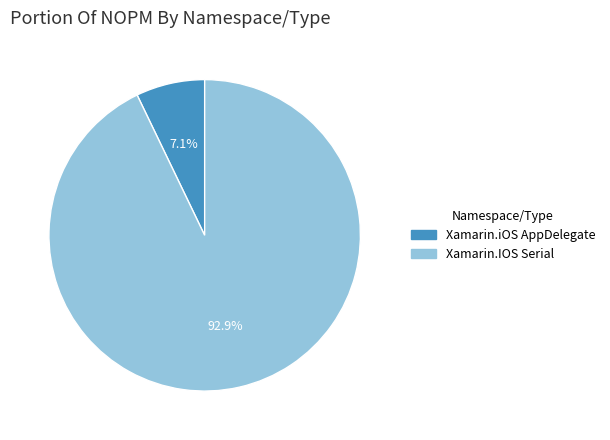

Which category has the biggest portion of the pie?

Xamarin.IOS Serial